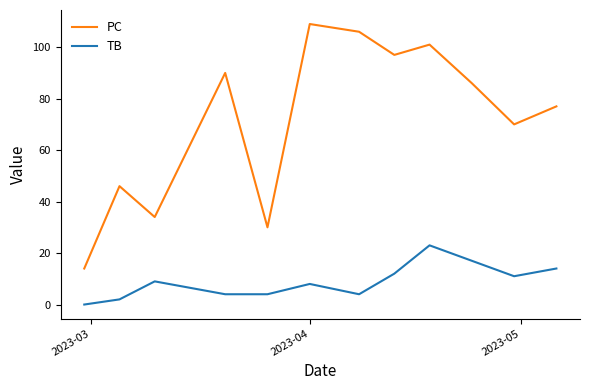

Reading right to left, transcribe all the data shown in this chart.

PC: 77	70	86	101	97	106	109	30	90	34	46	14
TB: 14	11	17	23	12	4	8	4	4	9	2	0